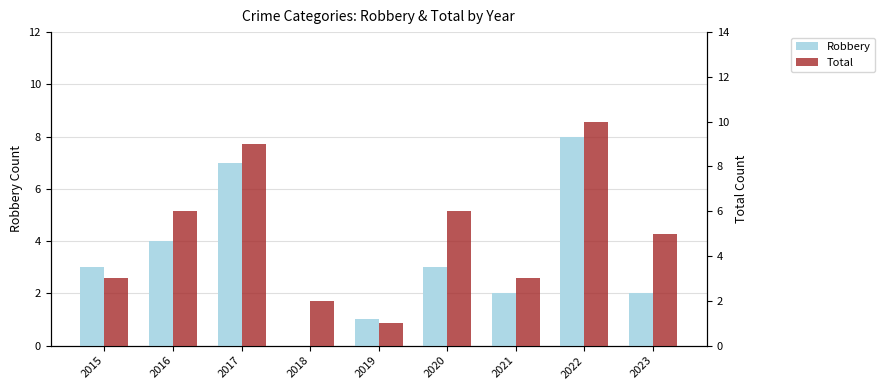

At 2016, list the series in order from smallest to largest.

Robbery, Total